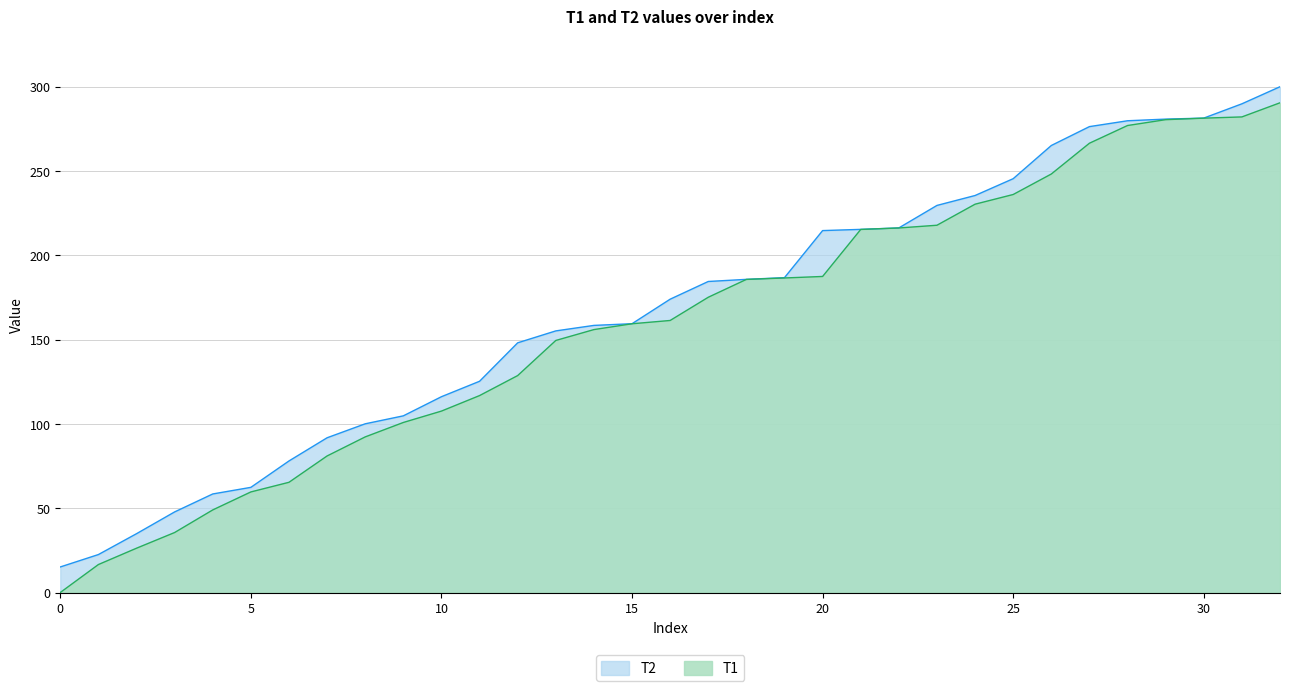

The value of T1 at 30 is 281.3. True or false?

True